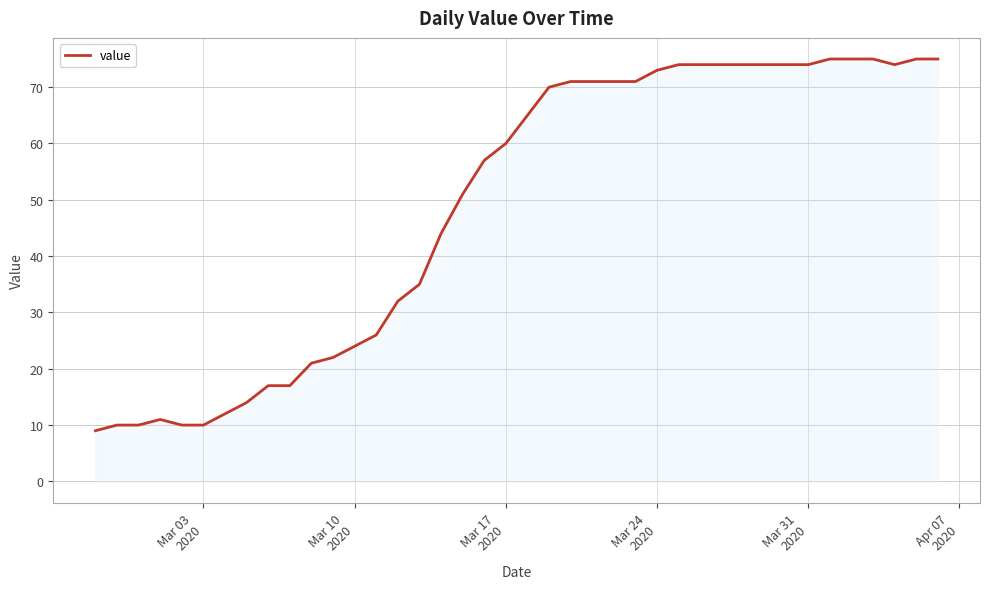

What is the smallest value displayed?

9